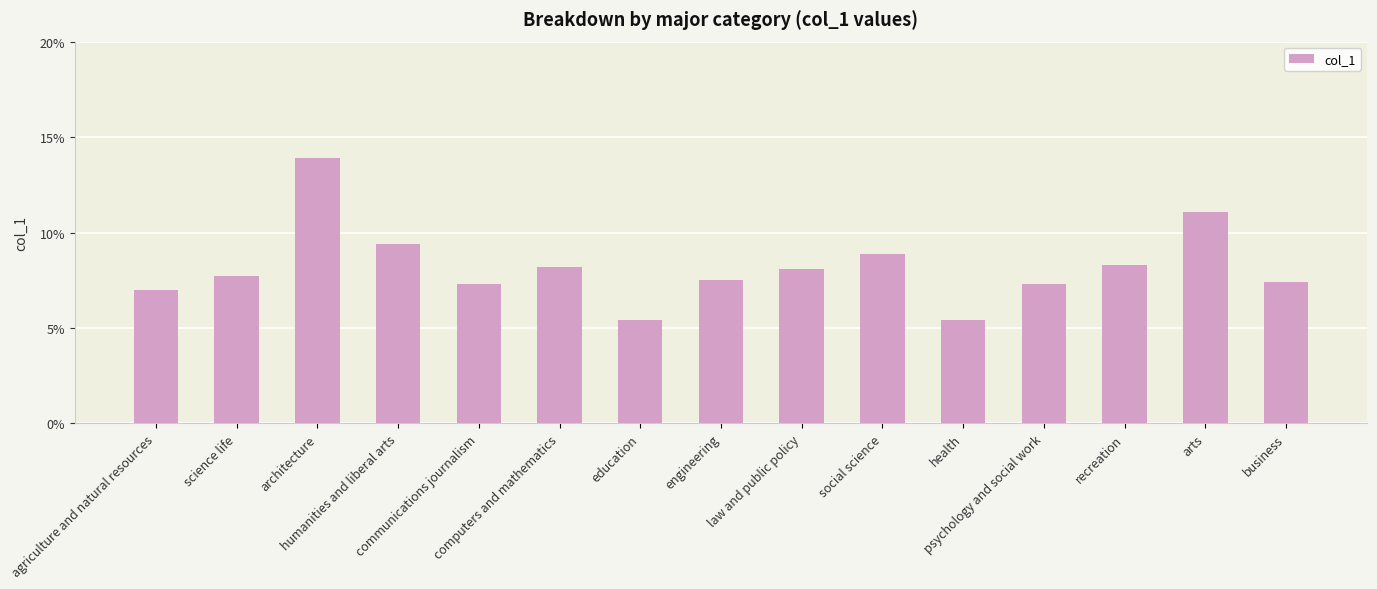

Reading left to right, list all the values displayed in this chart.

7.0	7.7	13.9	9.4	7.3	8.2	5.4	7.5	8.1	8.9	5.4	7.3	8.3	11.1	7.4